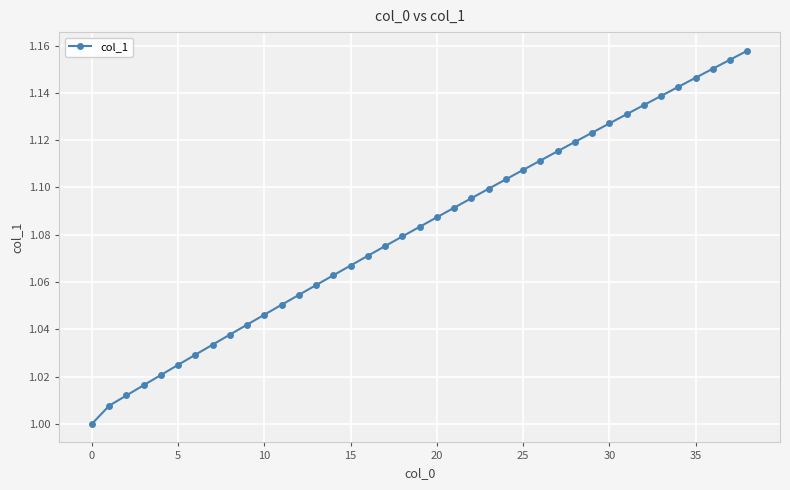

True or false: there are more than 2 points higher than both neighbors.

False